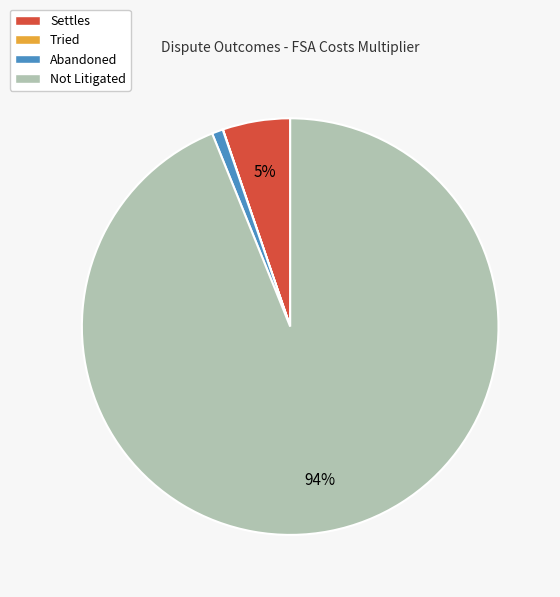

Is Not Litigated the majority of the pie?

Yes